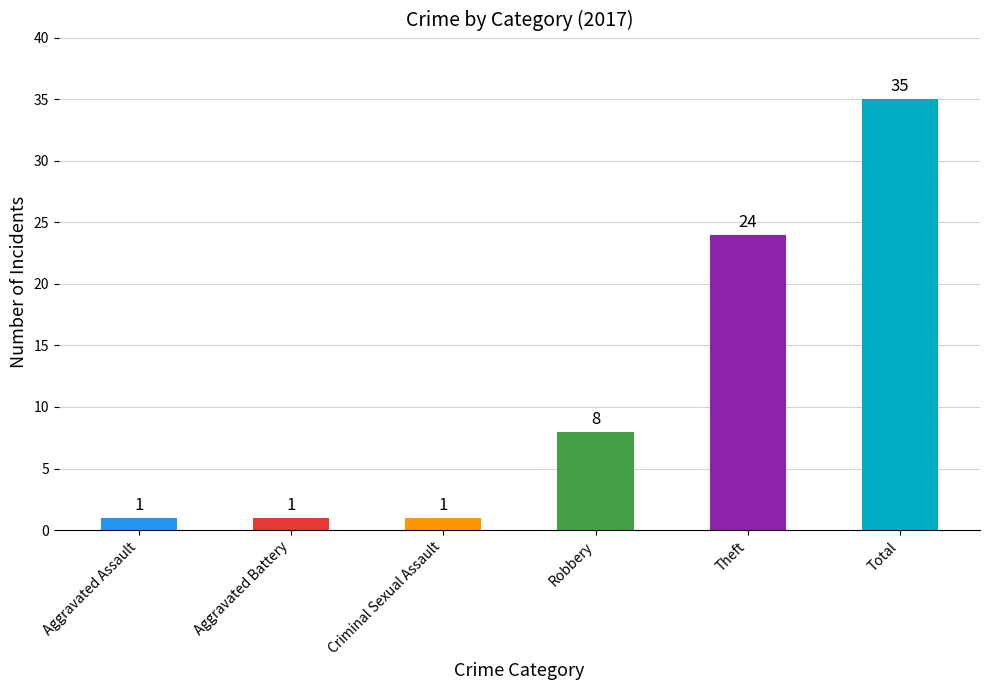

What is the maximum value shown in the chart?

35